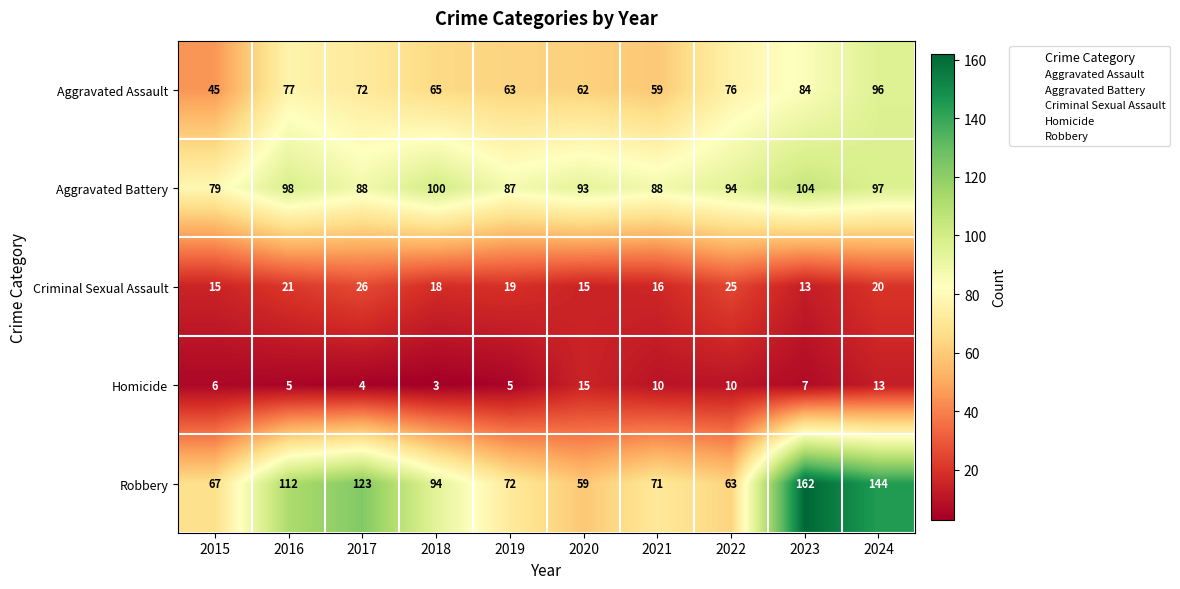

Which series has the largest total across all categories?

Robbery